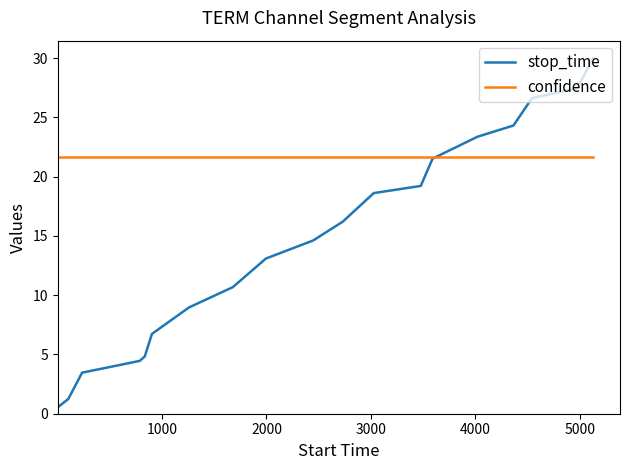

What are all the series names shown in the legend?

stop_time, confidence